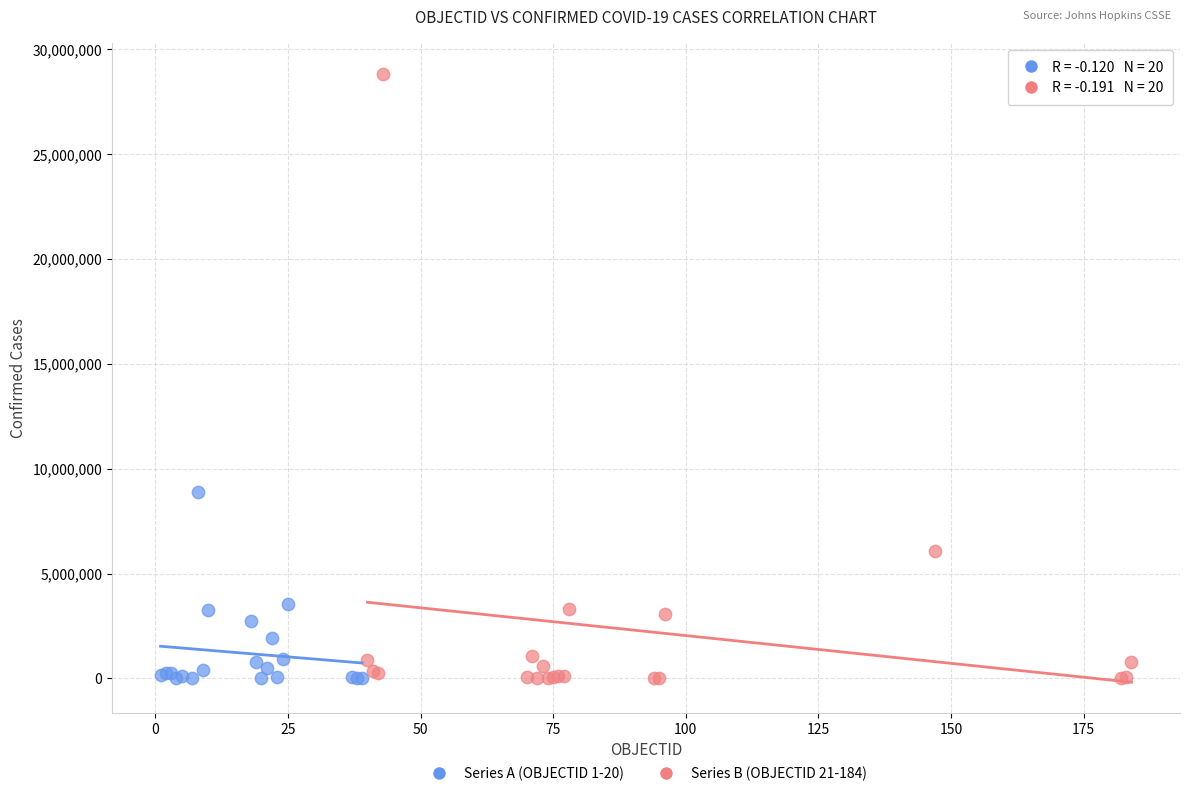

Which series contains the highest Y value?

Series B (OBJECTID 21-184)